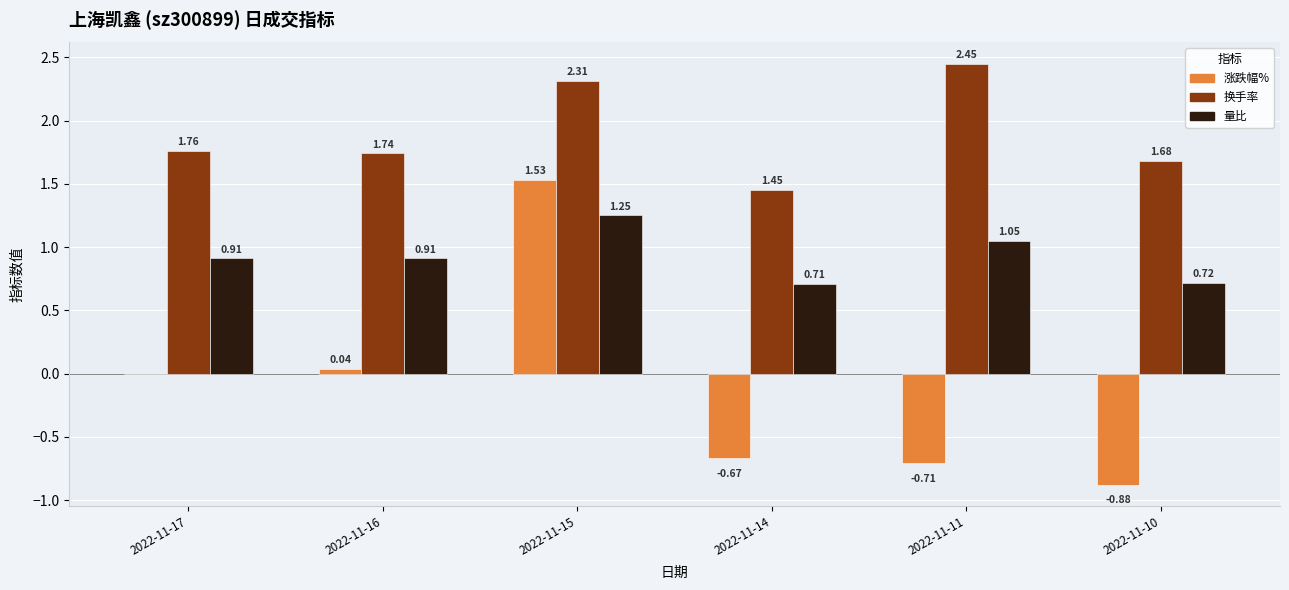

The 量比 series shows 0.5 at 2022-11-17. True or false?

False